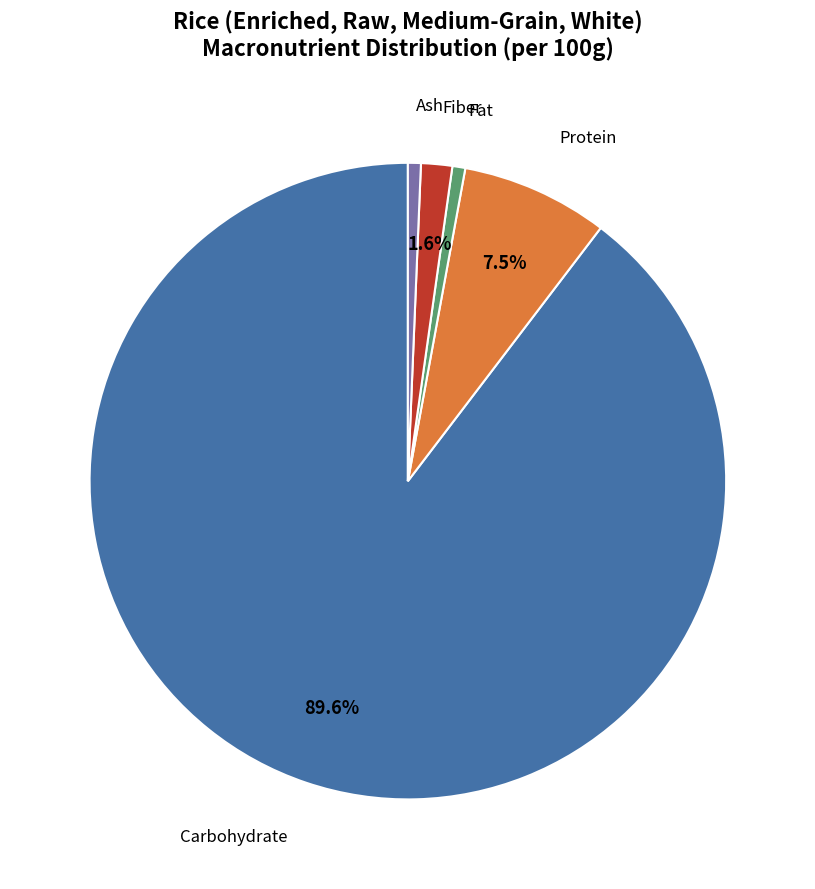

How many segments does this pie chart have?

5